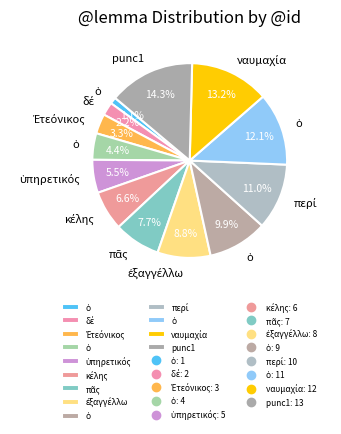

Rank the categories by value from lowest to highest.

ὁ, δέ, Ἐτεόνικος, ὁ, ὑπηρετικός, κέλης, πᾶς, ἐξαγγέλλω, ὁ, περί, ὁ, ναυμαχία, punc1